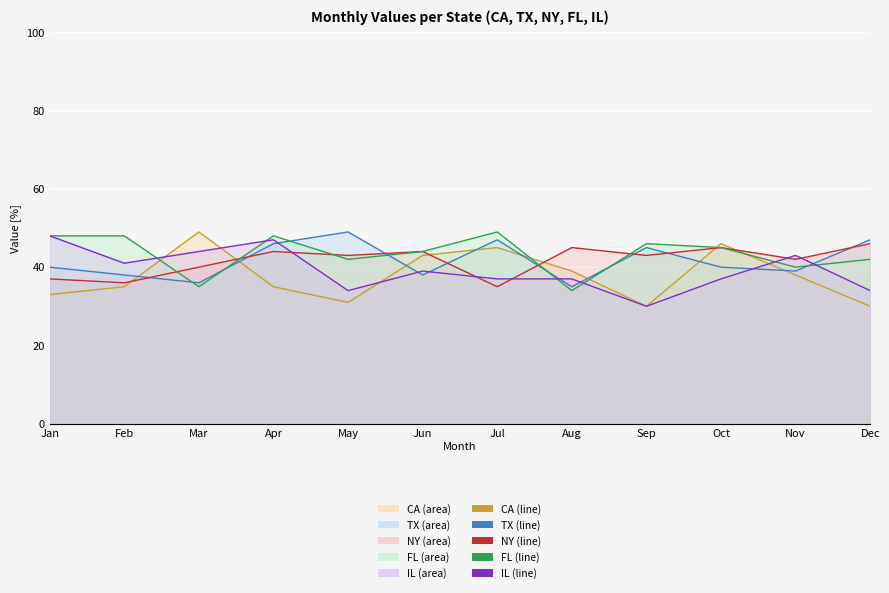

What is the average value of the FL (line) series?

43